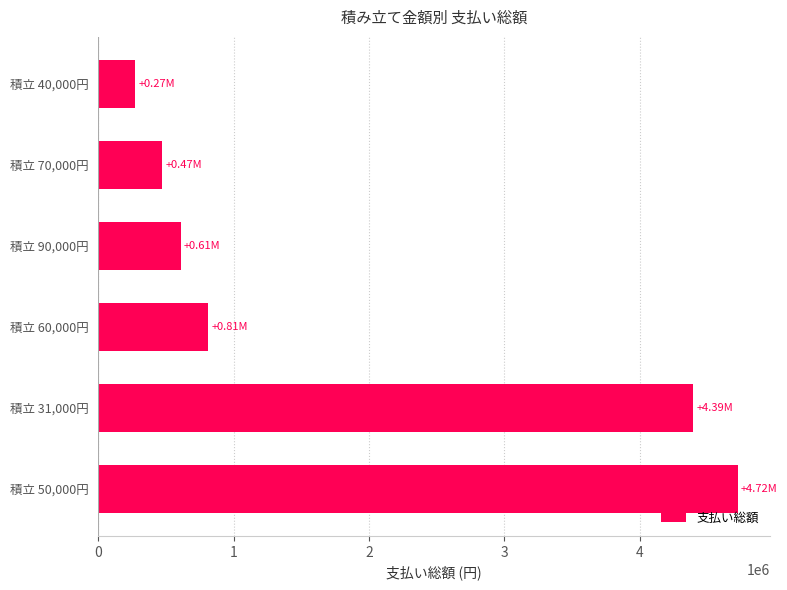

List the labels in order of value, smallest first.

積立 40,000円, 積立 70,000円, 積立 90,000円, 積立 60,000円, 積立 31,000円, 積立 50,000円